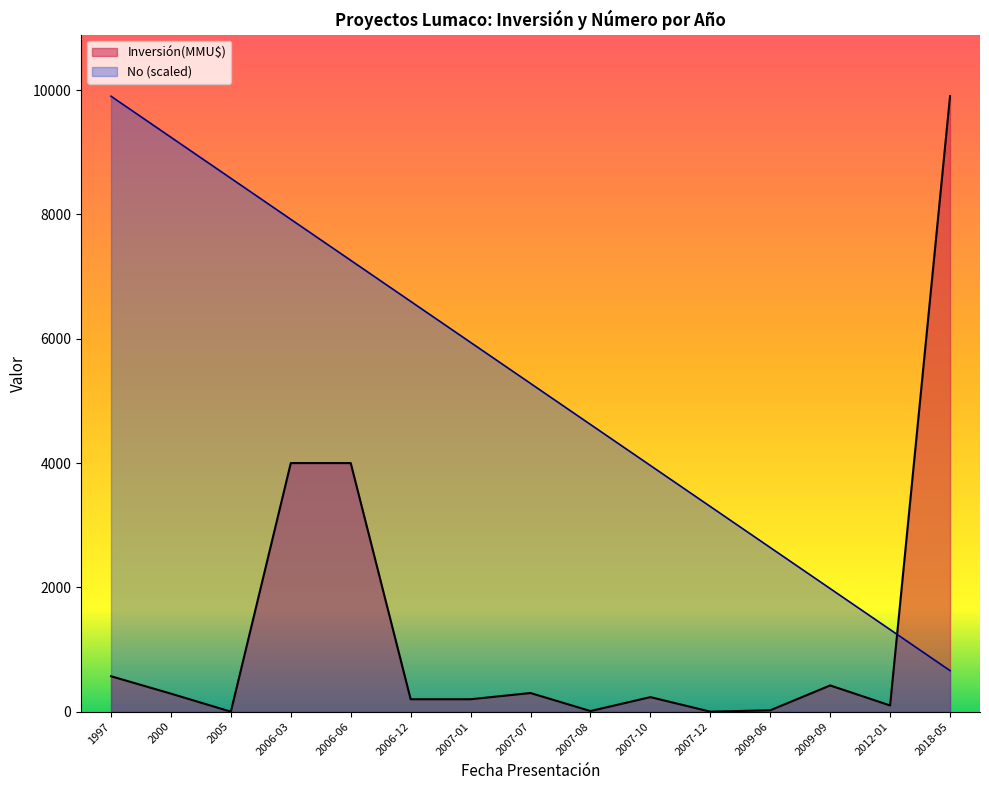

What is the difference between the Inversión(MMU$) values at 2009-09 and 2007-12?

422.0